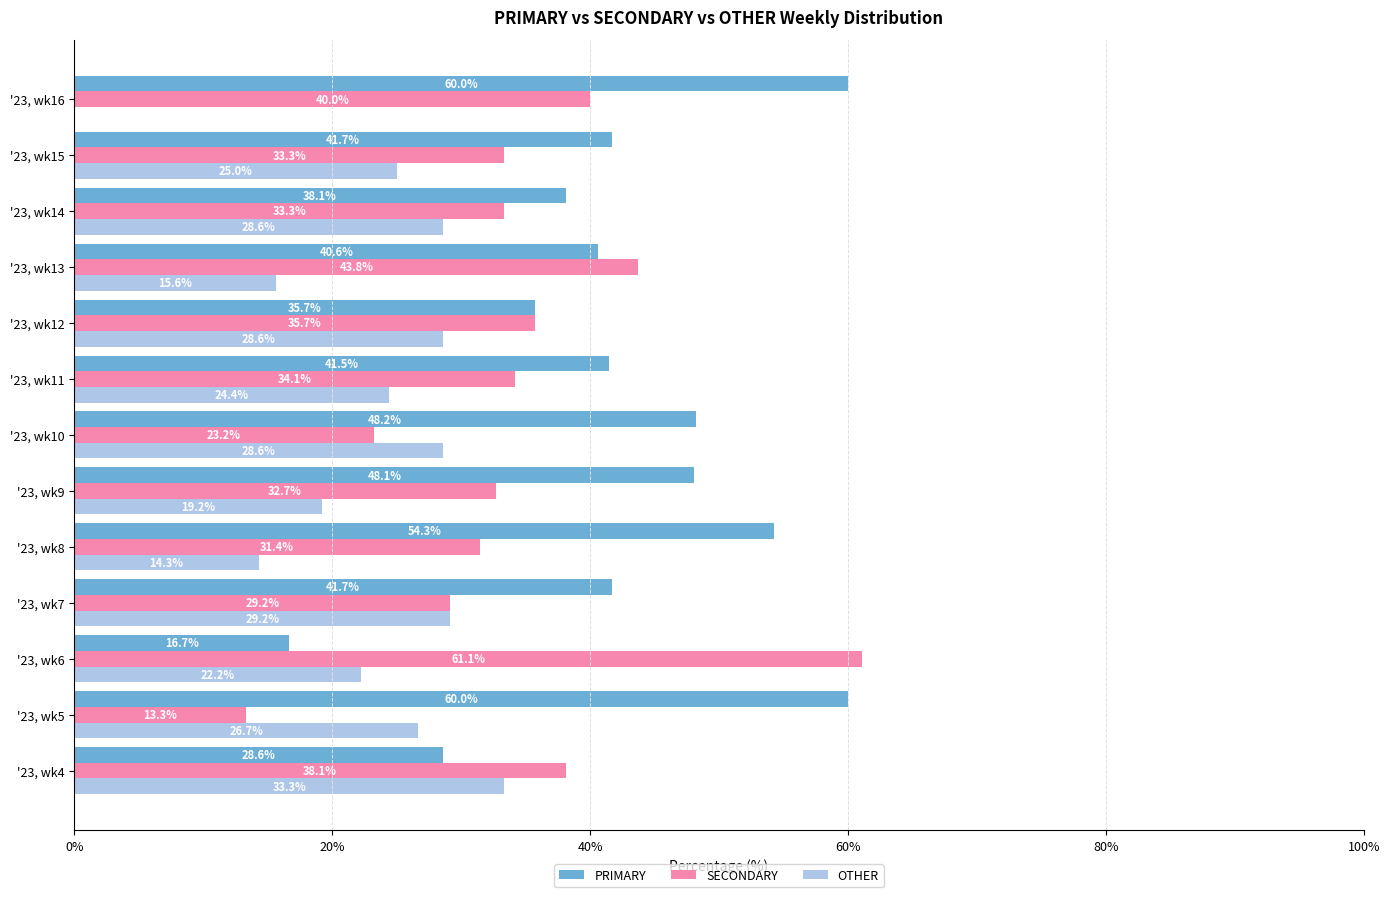

True or false: PRIMARY has a value of 13.3 at '23, wk10.

False